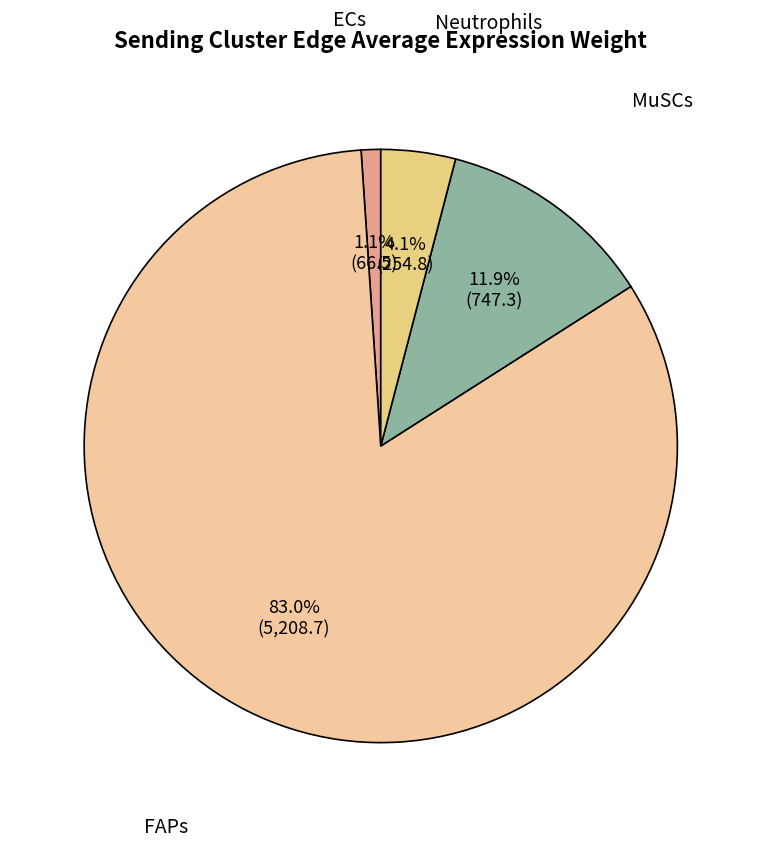

What percentage is the Neutrophils slice, to the nearest percent?

4%